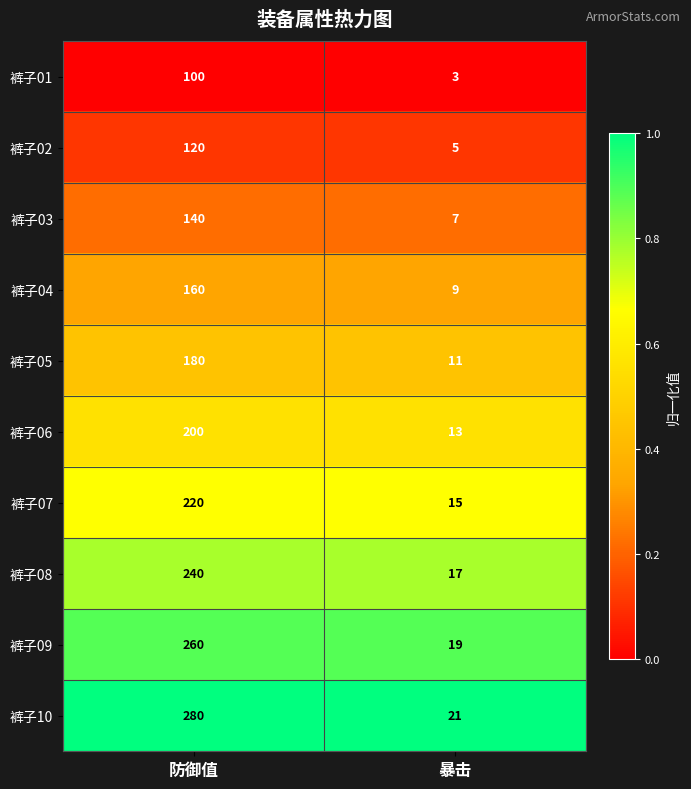

Where is 裤子05 nearest to the value 95?

暴击